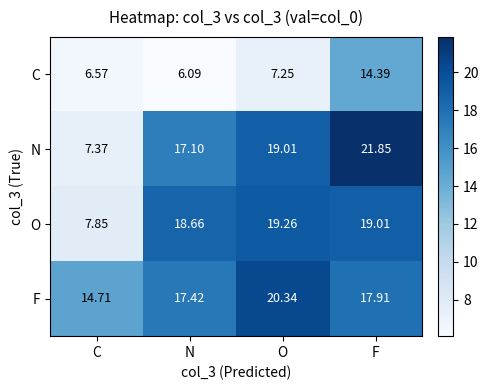

Where does the O series first go above 19?

O